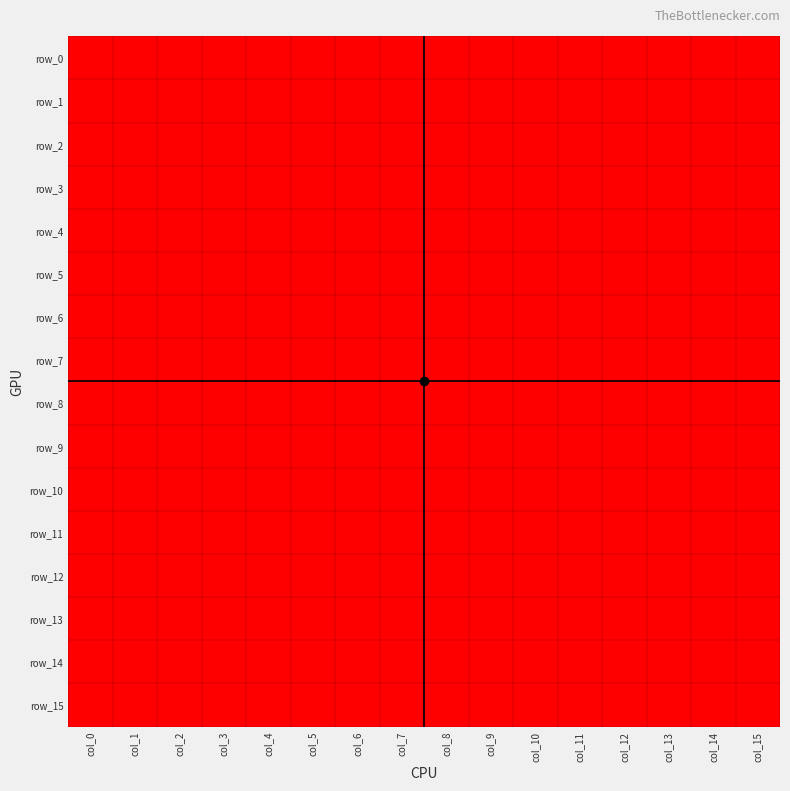

How many categories are shown in the chart?

16